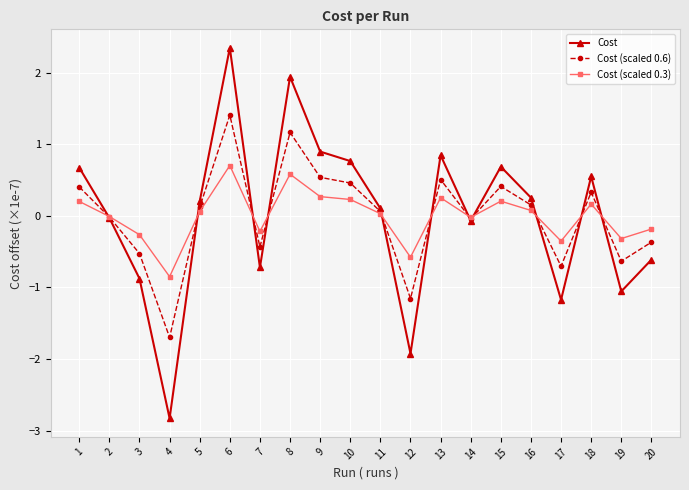

What is the spread (max minus min) of values at 3?

0.6